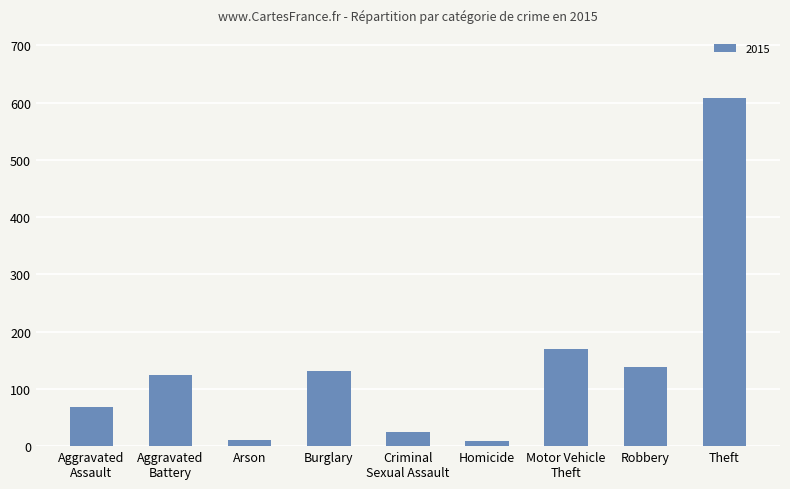

What is the ratio of the value at Burglary to the value at Robbery?

1.0